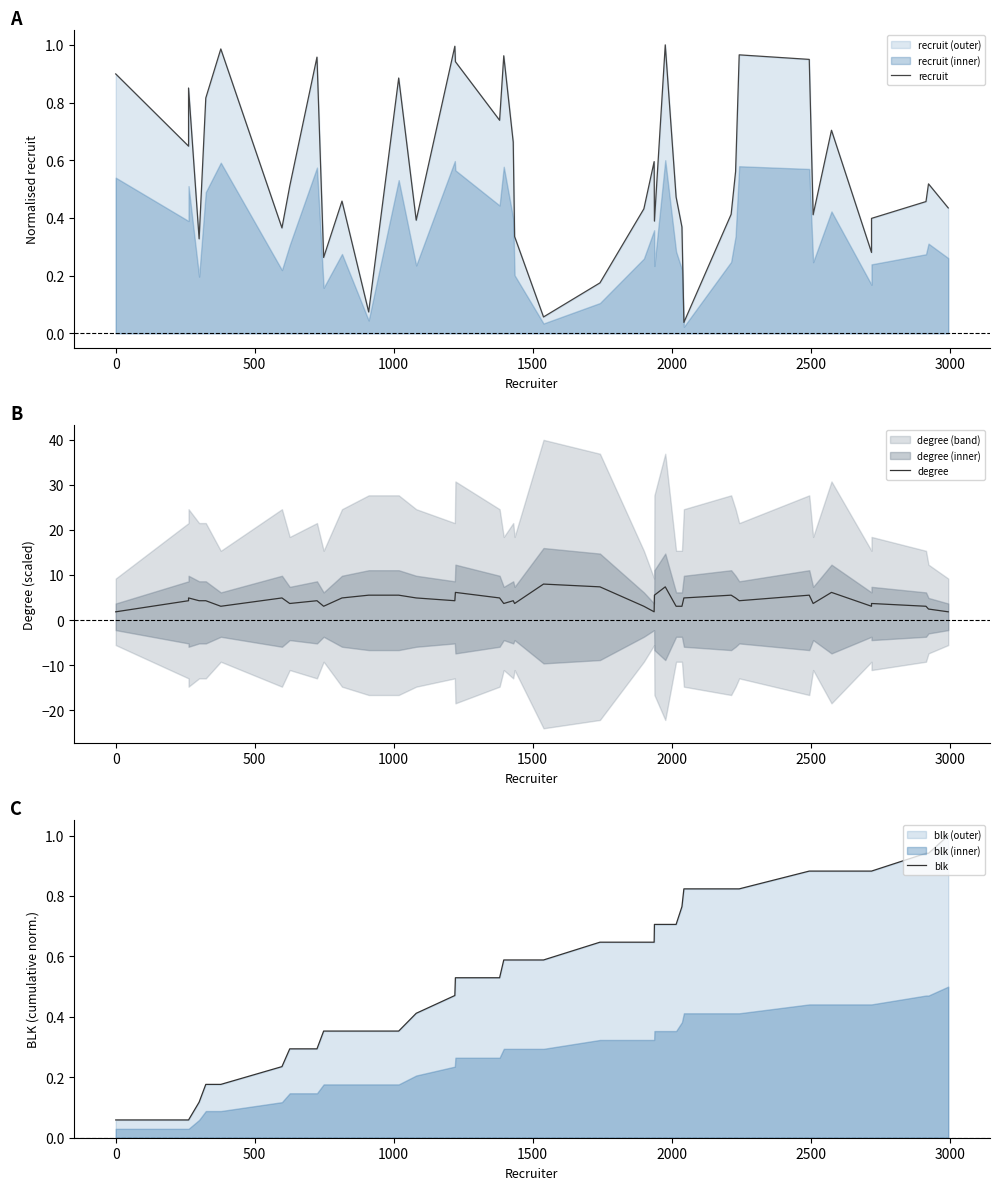

What is the maximum value shown in the chart?

8.0